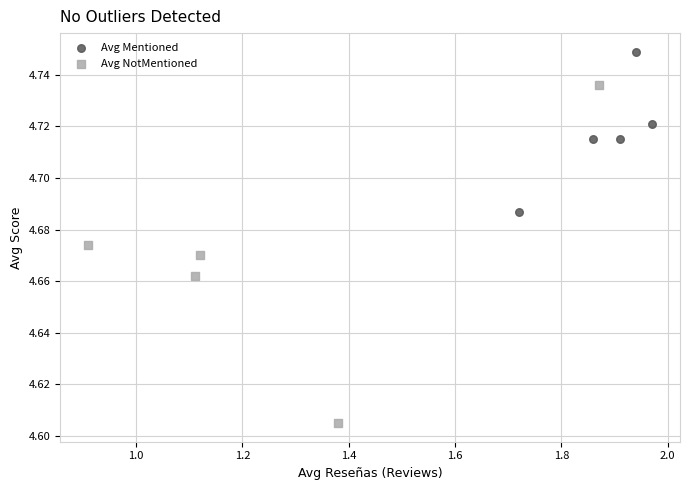

Which series reaches the minimum Y coordinate?

Avg NotMentioned